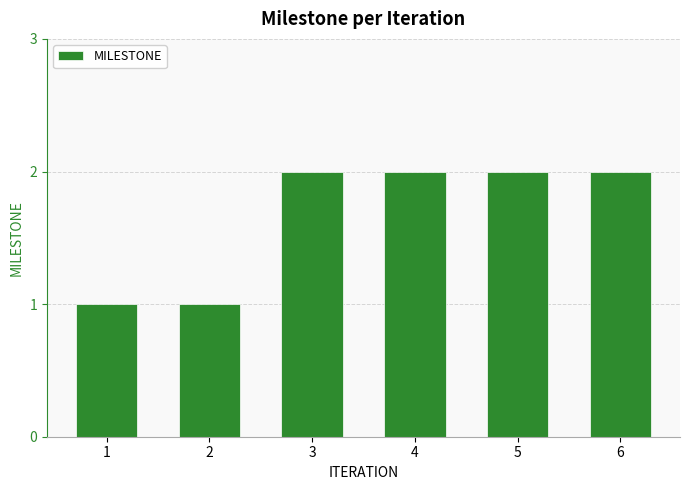

What is the sum of the values at 4 and 6?

4